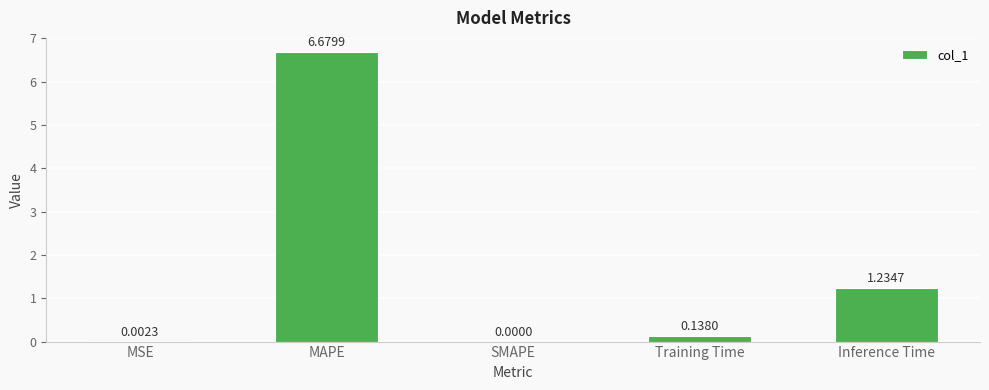

How many categories are shown in the chart?

5